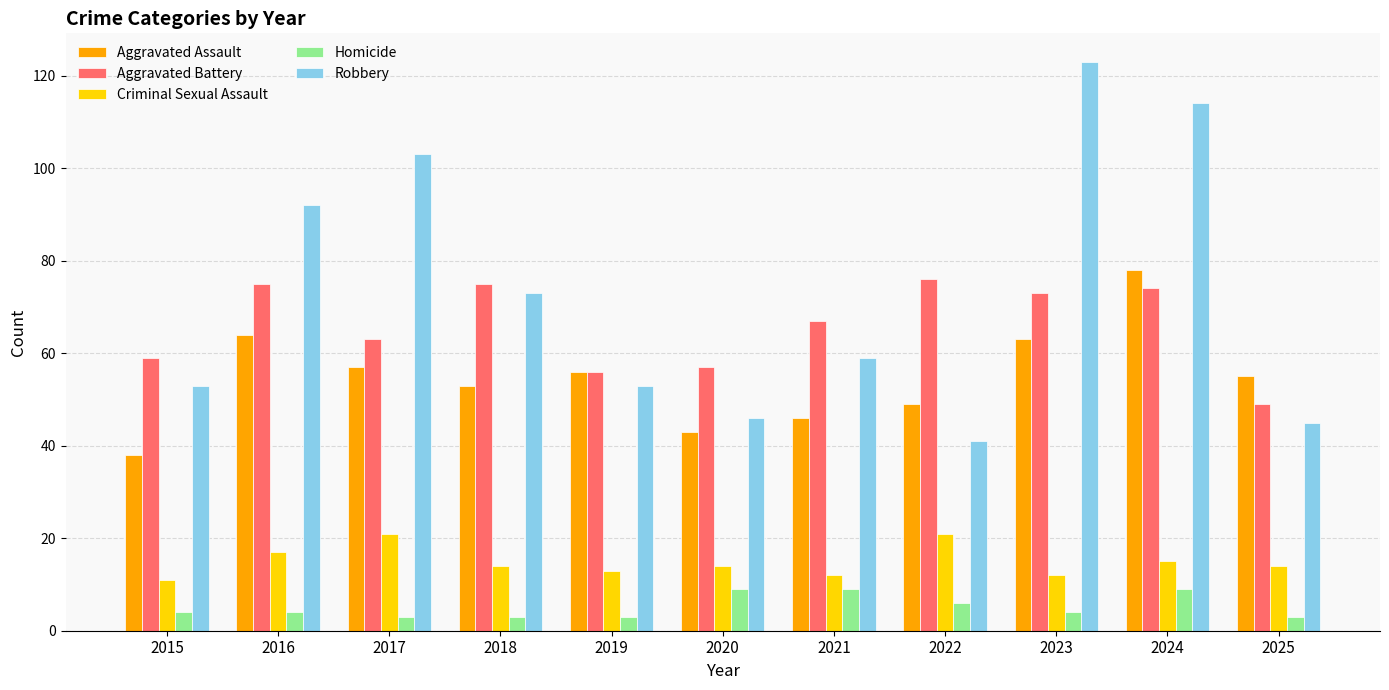

What is the average value of the Aggravated Assault series?

55